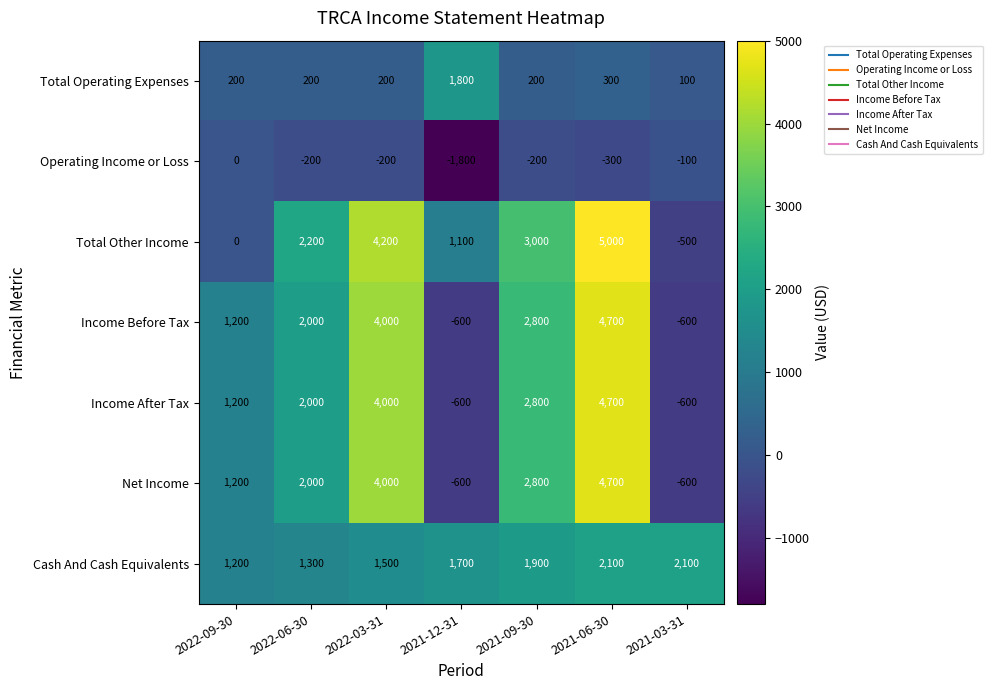

Which series has the largest total across all categories?

Total Other Income